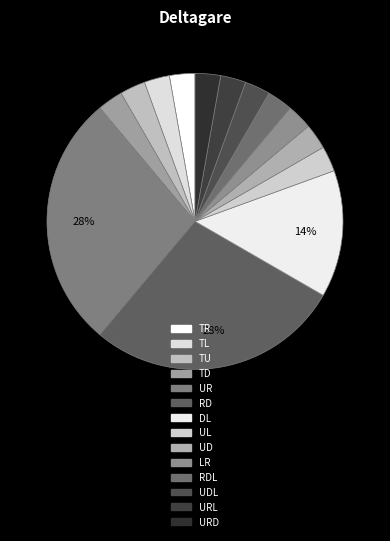

Count the number of slices in the pie.

14